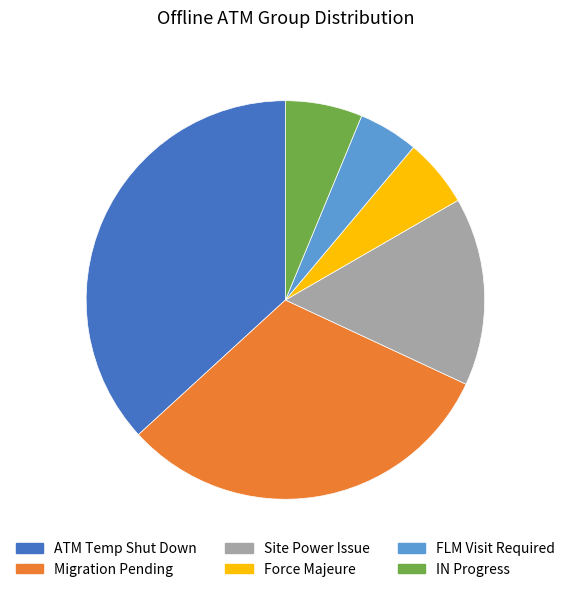

How many slices are in this pie chart?

6